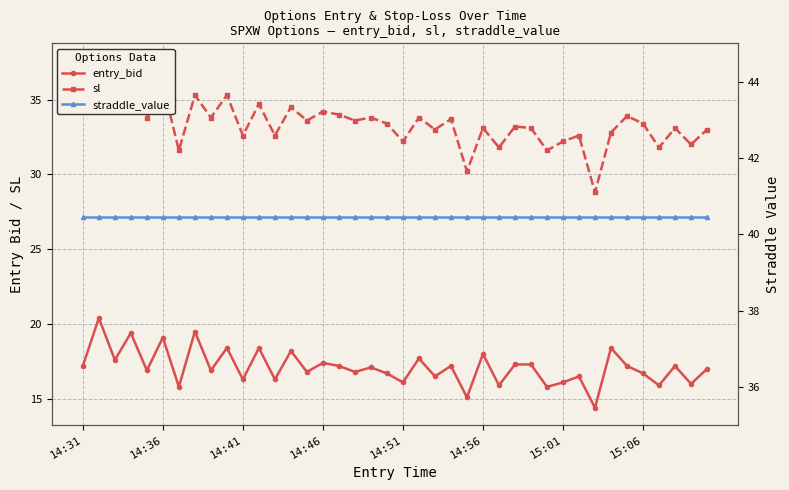

How many values in the entry_bid series exceed 17?

20